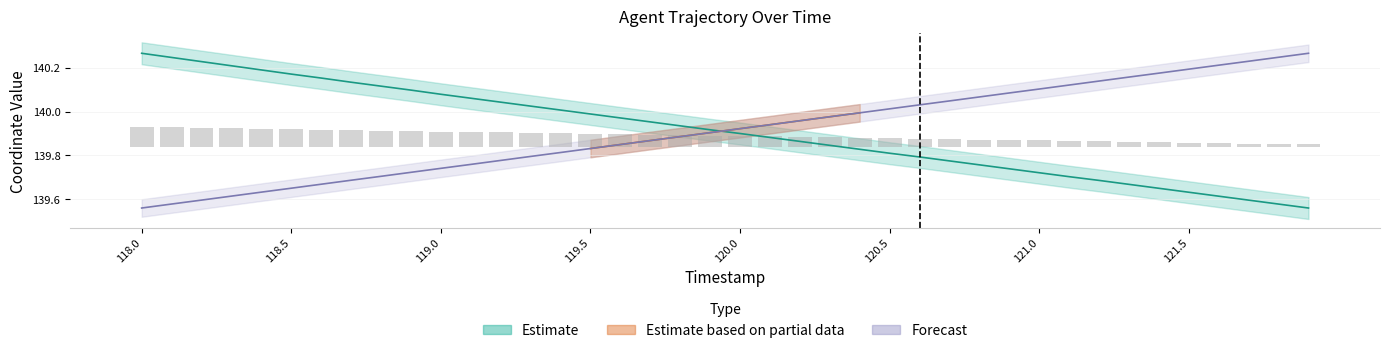

The Y series shows 197.7 at 119.0. True or false?

False